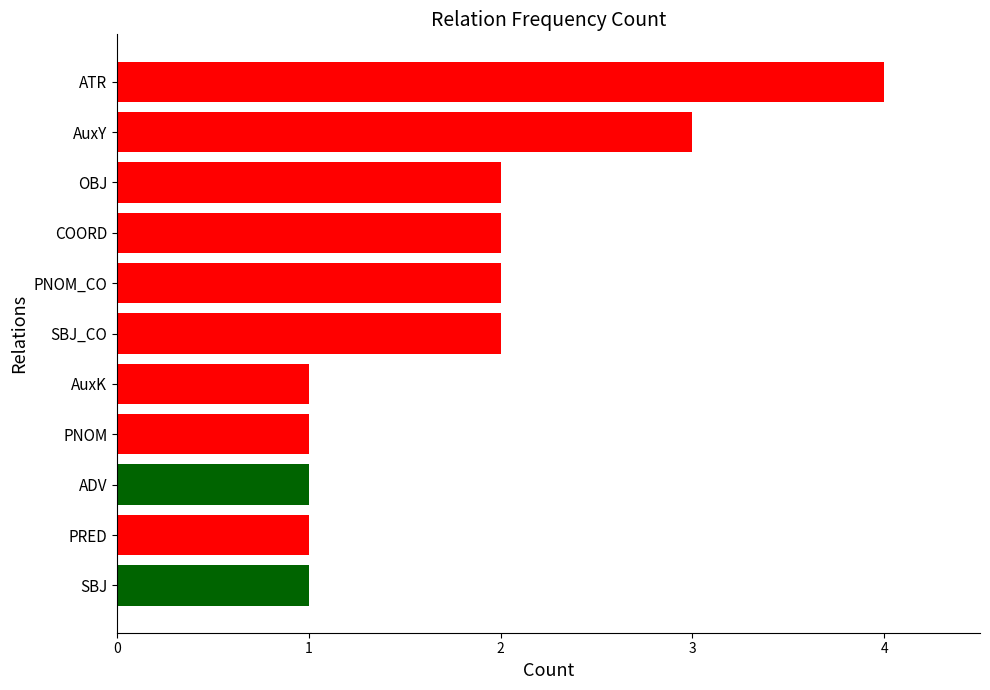

True or false: the data shows 2 at AuxK.

False